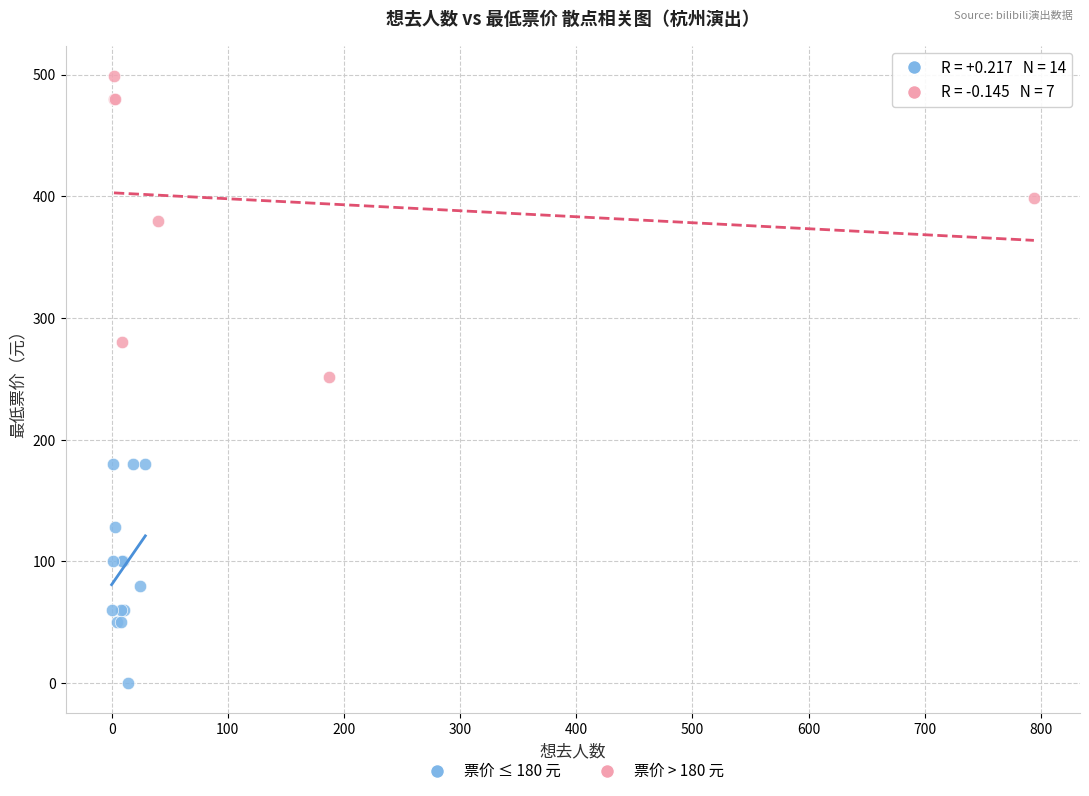

Which series contains the highest Y value?

票价 > 180 元